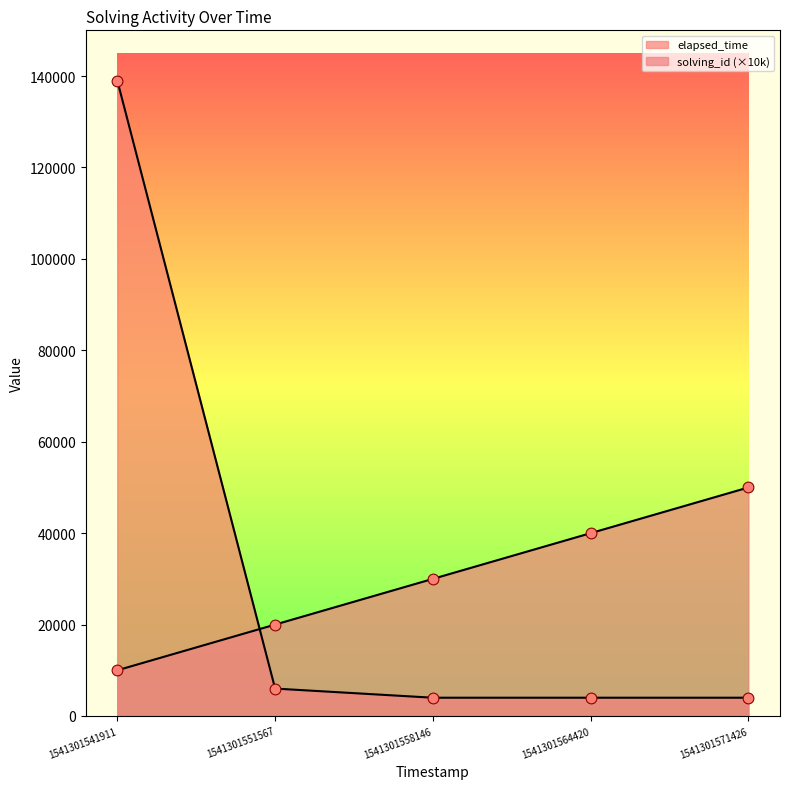

What are all the series names shown in the legend?

solving_id, elapsed_time